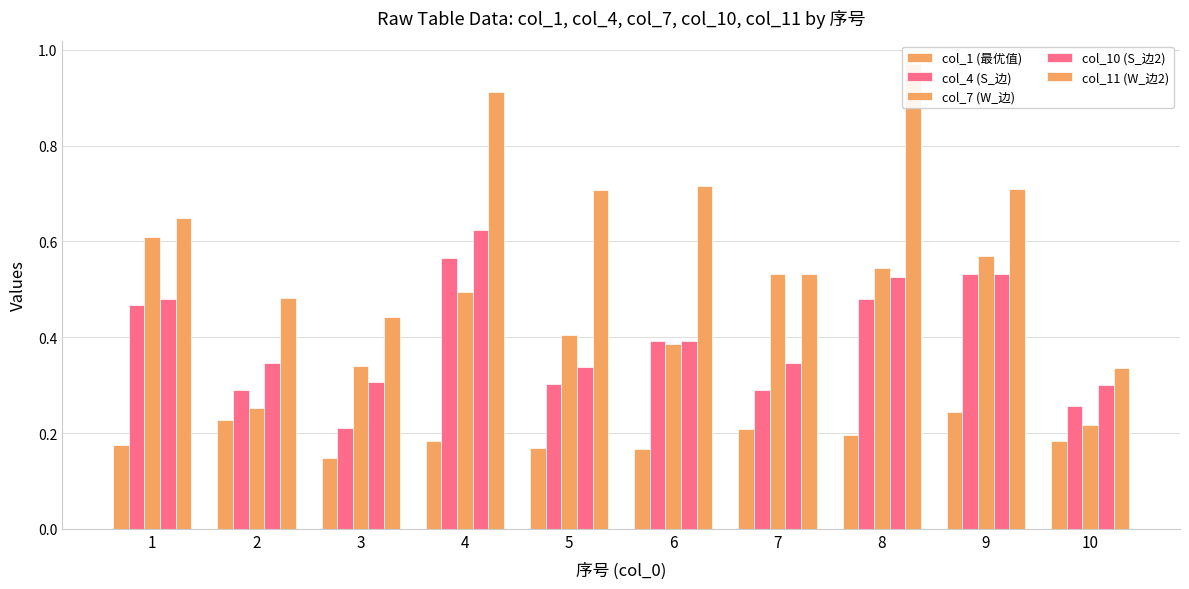

At which category is the sum across all series the highest?

4